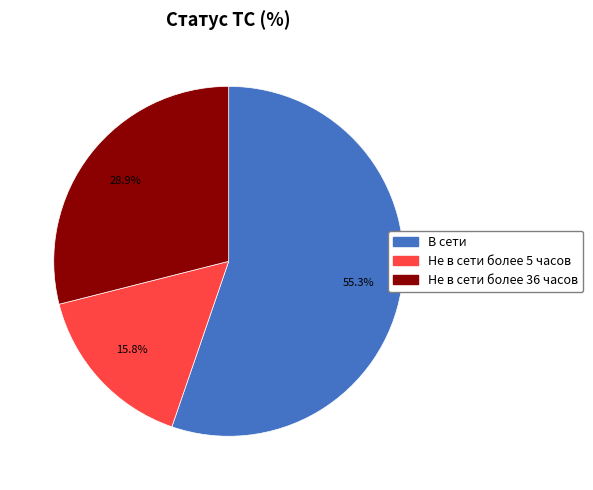

Does any single category account for the majority?

Yes